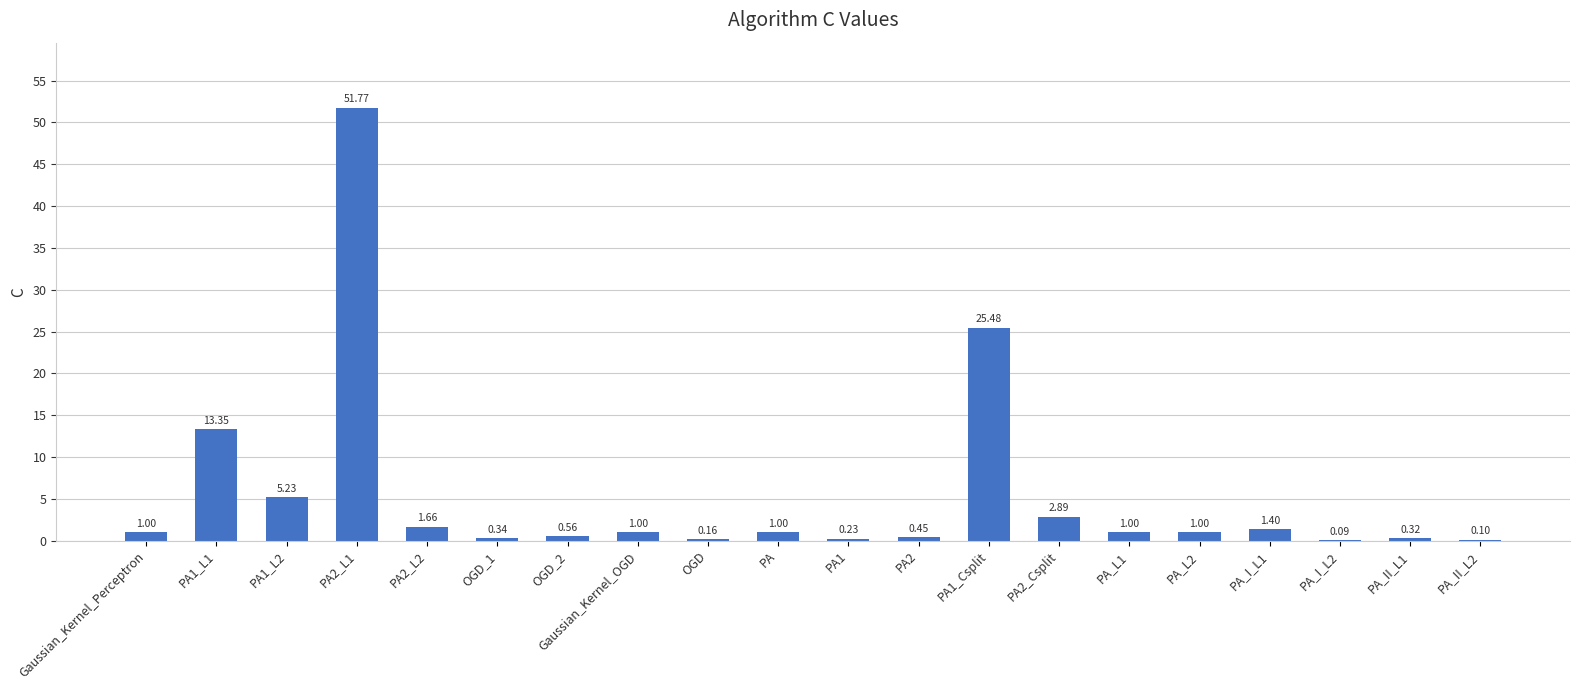

What is the sum of the values at Gaussian_Kernel_OGD and PA1_Csplit?

26.5